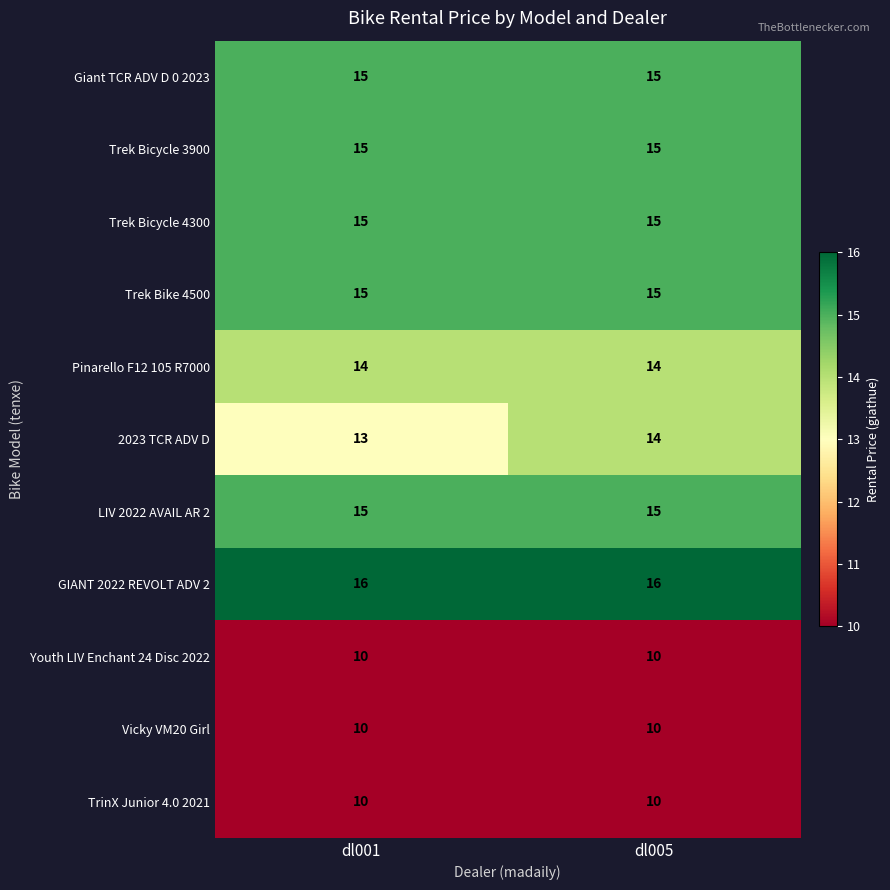

The value of Giant TCR ADV D 0 2023 at dl005 is 10. True or false?

False